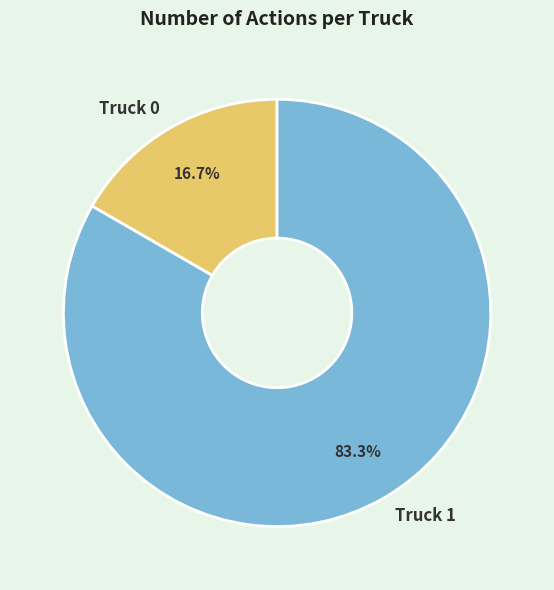

To the nearest percent, what is the average slice percentage?

50%